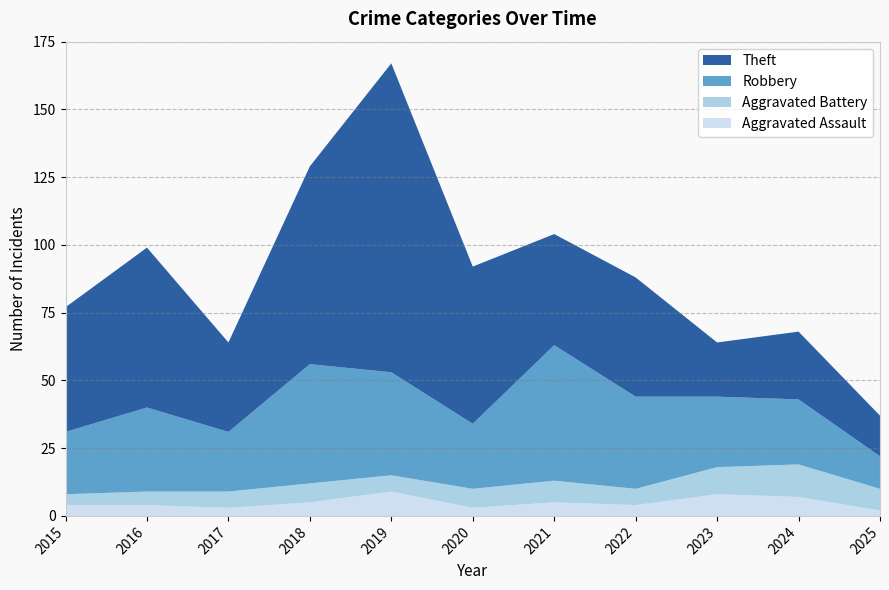

Reading left to right, what are all the values shown in this chart?

Aggravated Assault: 2015=4	2016=4	2017=3	2018=5	2019=9	2020=3	2021=5	2022=4	2023=8	2024=7	2025=2
Aggravated Battery: 2015=4	2016=5	2017=6	2018=7	2019=6	2020=7	2021=8	2022=6	2023=10	2024=12	2025=8
Robbery: 2015=23	2016=31	2017=22	2018=44	2019=38	2020=24	2021=50	2022=34	2023=26	2024=24	2025=12
Theft: 2015=46	2016=59	2017=33	2018=73	2019=114	2020=58	2021=41	2022=44	2023=20	2024=25	2025=15